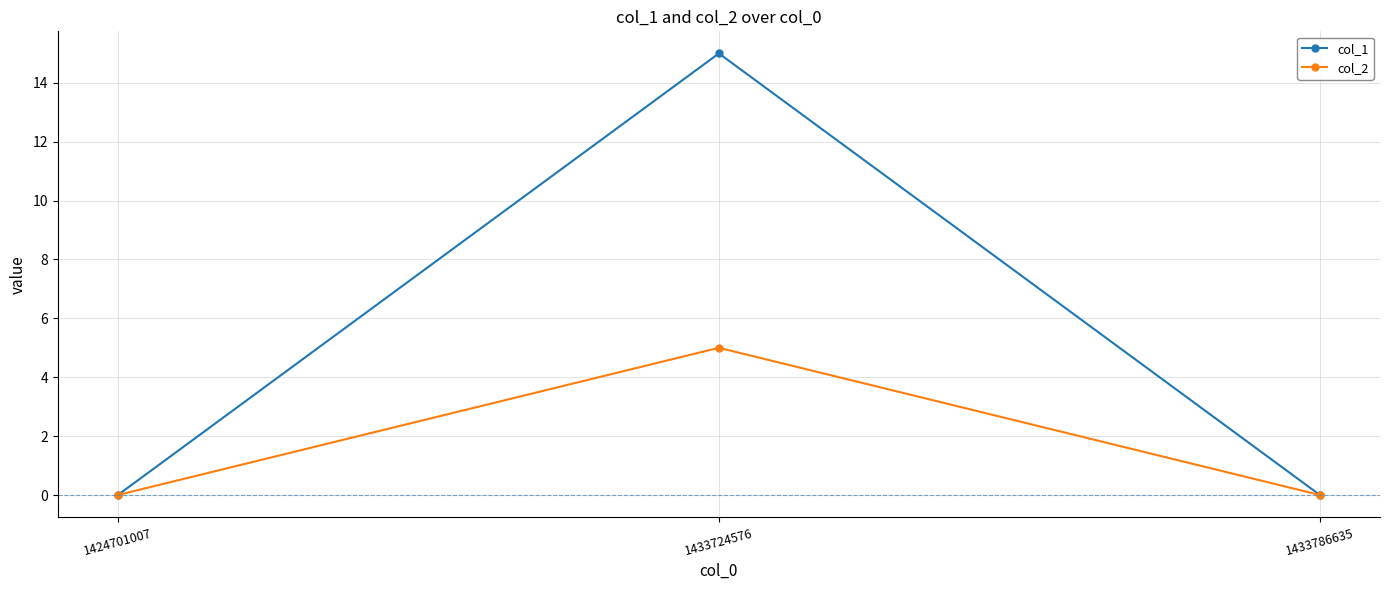

What is the average value of the col_2 series?

2